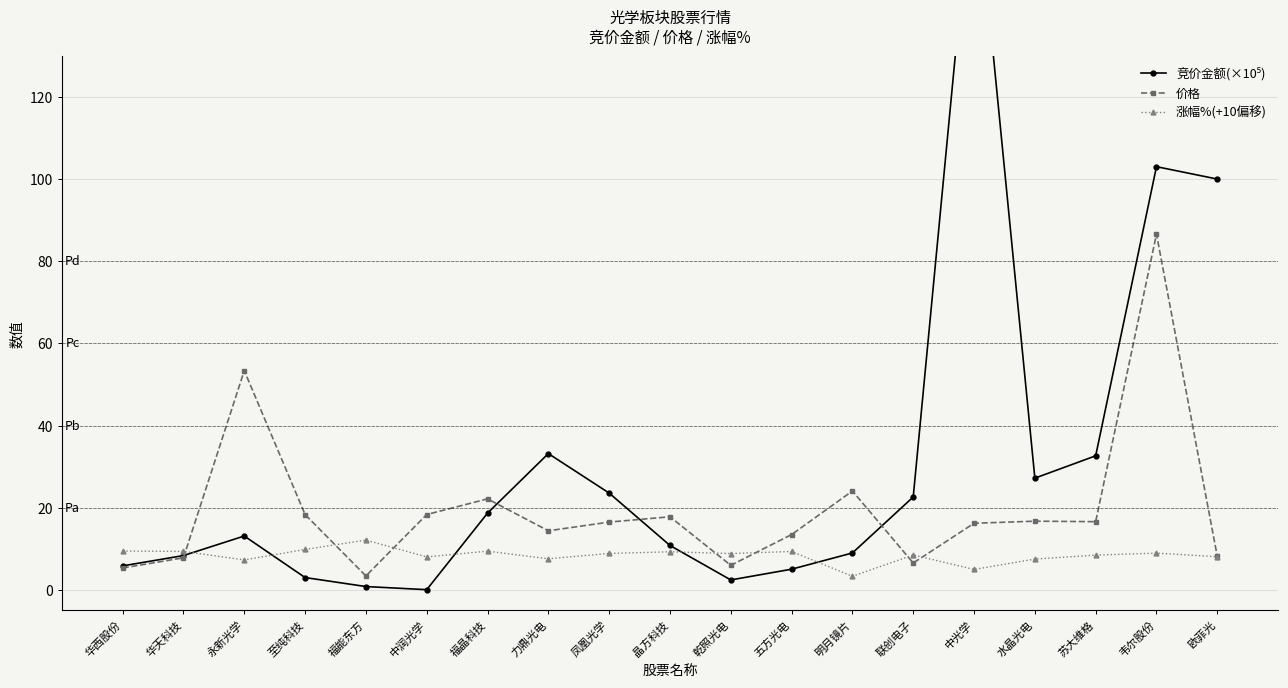

Reading left to right, what are all the values shown in this chart?

竞价金额(×10⁵): 5.8	8.3	13.1	3.0	0.8	0.0	18.7	33.2	23.6	10.8	2.4	5.0	9.0	22.6	178.0	27.2	32.6	103.1	100.0
价格: 5.3	7.8	53.4	18.3	3.4	18.3	22.1	14.4	16.5	17.8	6.0	13.5	24.1	6.5	16.2	16.7	16.6	86.6	8.1
涨幅%(+10偏移): 9.4	9.4	7.3	9.8	12.1	8.0	9.4	7.6	8.9	9.3	8.8	9.3	3.3	8.5	5.0	7.5	8.5	8.9	8.1